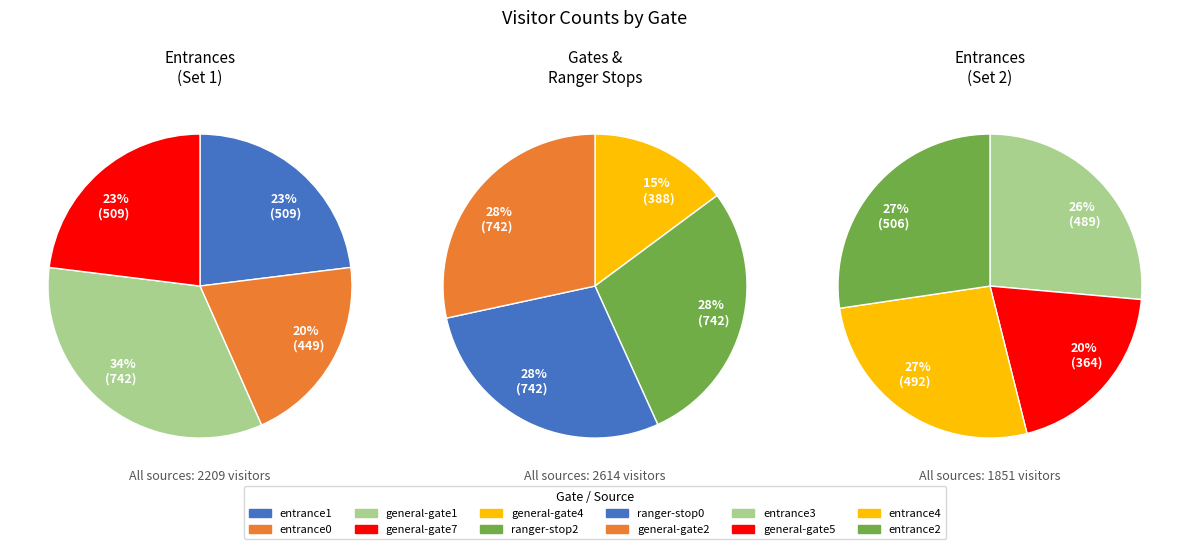

Rank the categories by value from lowest to highest.

general-gate5, general-gate4, entrance0, entrance3, entrance4, entrance2, entrance1, general-gate7, general-gate1, ranger-stop2, ranger-stop0, general-gate2